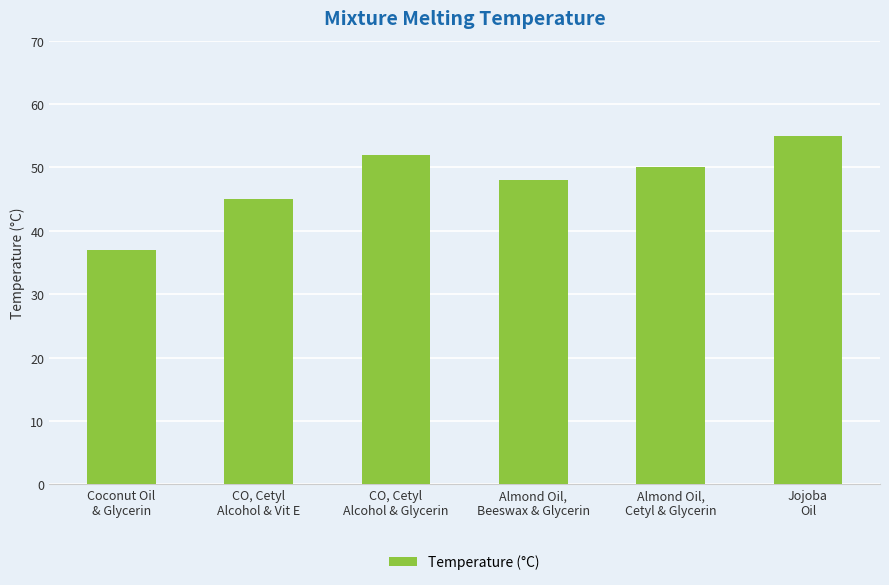

Reading left to right, extract all data points from this chart.

37	45	52	48	50	55